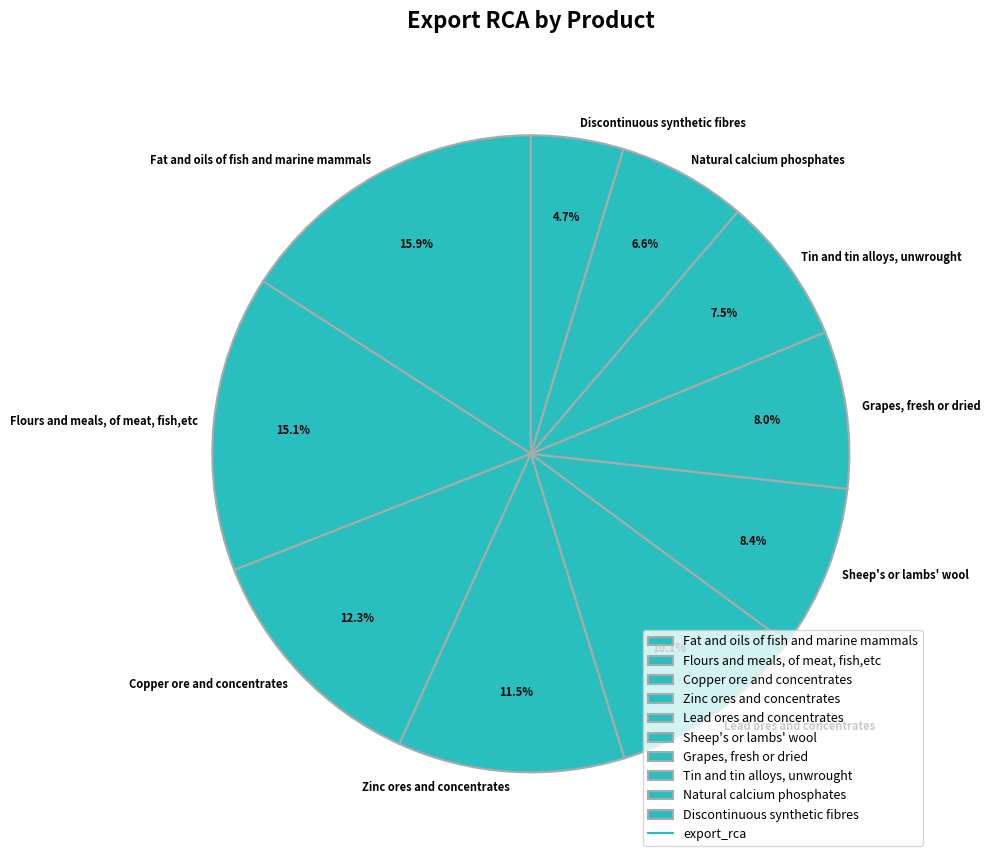

What is the smallest slice in the pie chart?

Discontinuous synthetic fibres